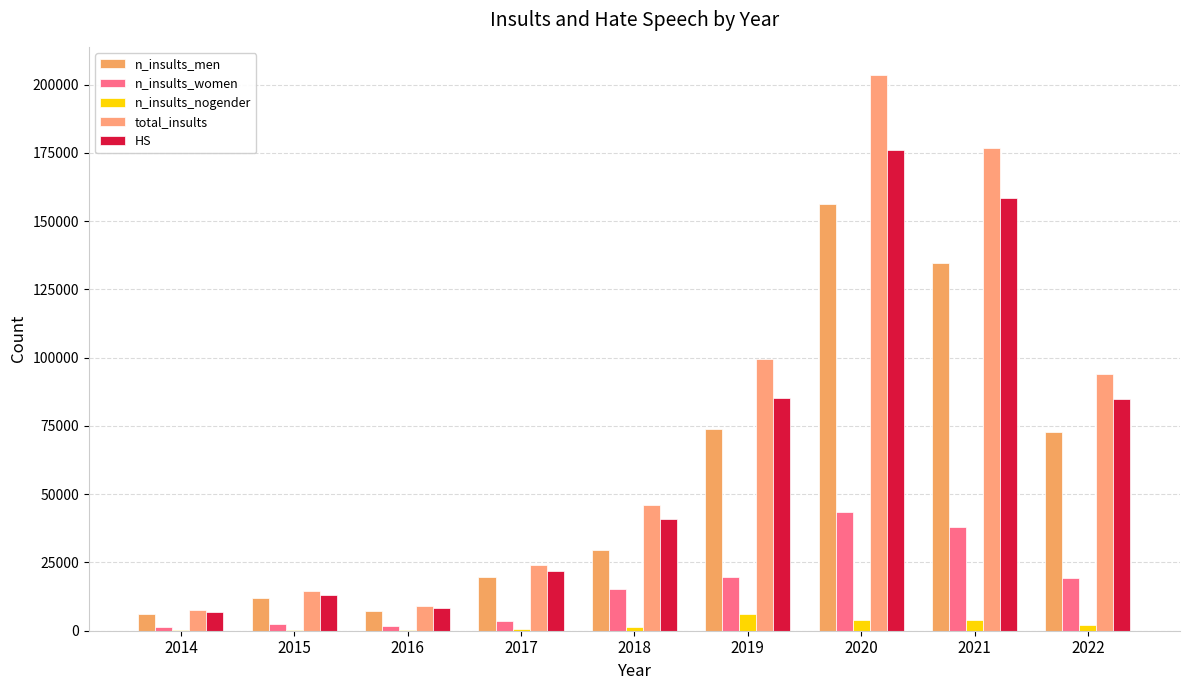

Between 2018 and 2016, which is larger?

2018